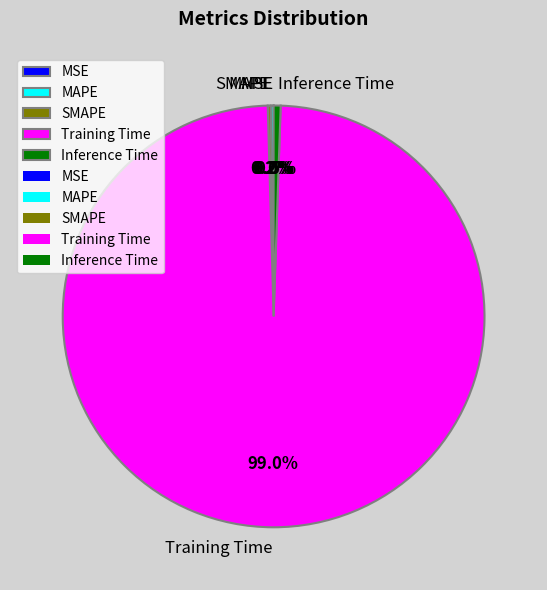

Which category accounts for the majority?

Training Time